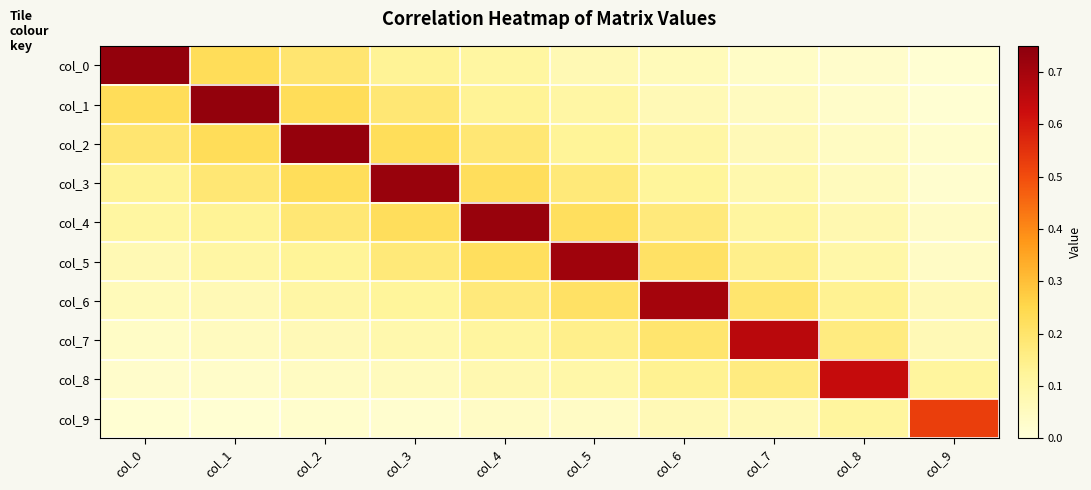

Reading left to right, what are all the values shown in this chart?

col_0: col_0=0.7	col_1=0.2	col_2=0.2	col_3=0.1	col_4=0.1	col_5=0.1	col_6=0.1	col_7=0.0	col_8=0.0	col_9=0.0
col_1: col_0=0.2	col_1=0.7	col_2=0.2	col_3=0.2	col_4=0.1	col_5=0.1	col_6=0.1	col_7=0.1	col_8=0.0	col_9=0.0
col_2: col_0=0.2	col_1=0.2	col_2=0.7	col_3=0.2	col_4=0.2	col_5=0.1	col_6=0.1	col_7=0.1	col_8=0.0	col_9=0.0
col_3: col_0=0.1	col_1=0.2	col_2=0.2	col_3=0.7	col_4=0.2	col_5=0.2	col_6=0.1	col_7=0.1	col_8=0.1	col_9=0.0
col_4: col_0=0.1	col_1=0.1	col_2=0.2	col_3=0.2	col_4=0.7	col_5=0.2	col_6=0.2	col_7=0.1	col_8=0.1	col_9=0.0
col_5: col_0=0.1	col_1=0.1	col_2=0.1	col_3=0.2	col_4=0.2	col_5=0.7	col_6=0.2	col_7=0.1	col_8=0.1	col_9=0.0
col_6: col_0=0.1	col_1=0.1	col_2=0.1	col_3=0.1	col_4=0.2	col_5=0.2	col_6=0.7	col_7=0.2	col_8=0.1	col_9=0.1
col_7: col_0=0.0	col_1=0.1	col_2=0.1	col_3=0.1	col_4=0.1	col_5=0.1	col_6=0.2	col_7=0.7	col_8=0.2	col_9=0.1
col_8: col_0=0.0	col_1=0.0	col_2=0.0	col_3=0.1	col_4=0.1	col_5=0.1	col_6=0.1	col_7=0.2	col_8=0.6	col_9=0.1
col_9: col_0=0.0	col_1=0.0	col_2=0.0	col_3=0.0	col_4=0.0	col_5=0.0	col_6=0.1	col_7=0.1	col_8=0.1	col_9=0.5